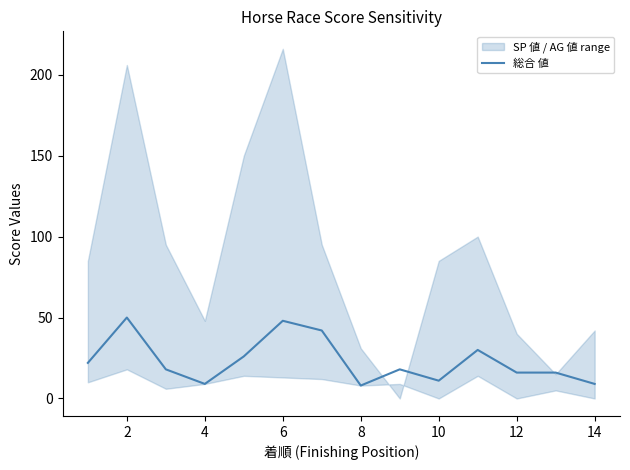

Is it true that 総合 値 equals 8 at 8?

True